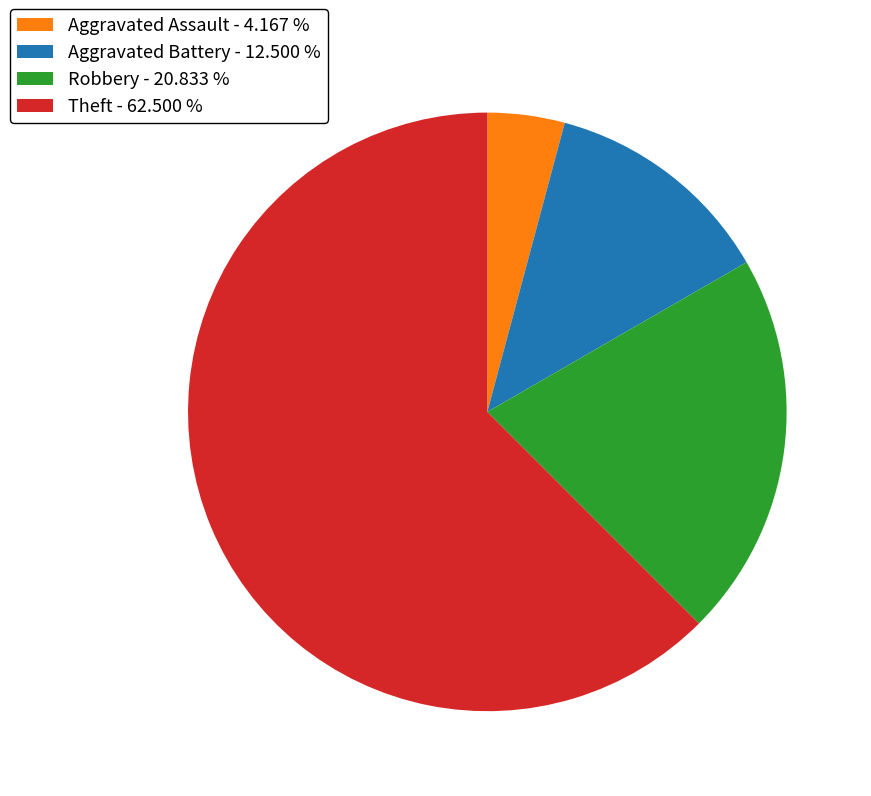

Rank the categories by value from lowest to highest.

Aggravated Assault, Aggravated Battery, Robbery, Theft